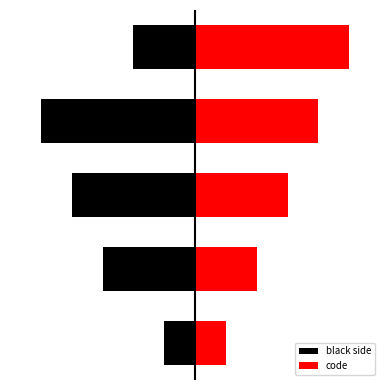

Rank the series by their average value, from lowest to highest.

black side, code